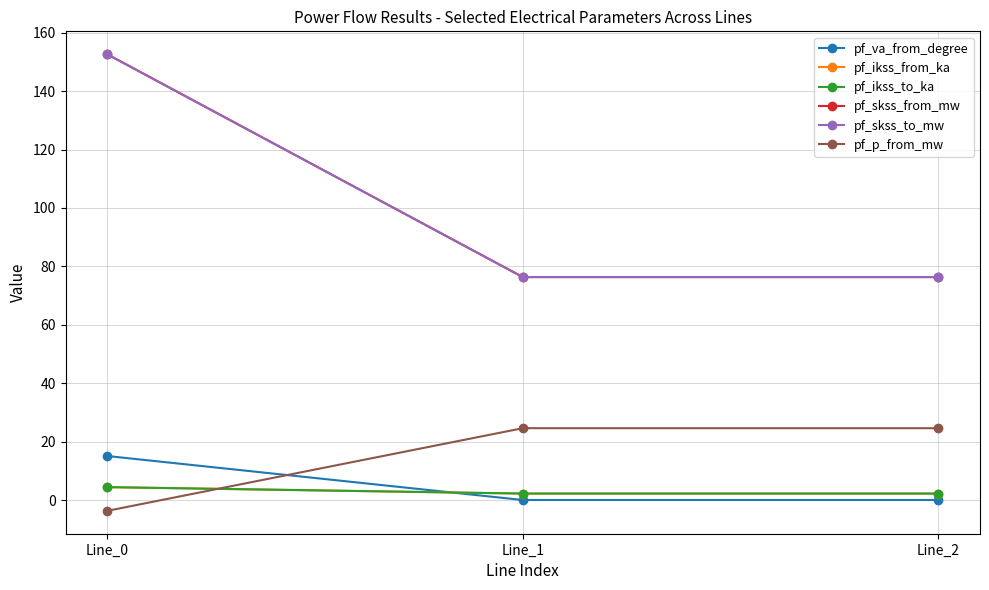

At which label does pf_ikss_from_ka reach its minimum?

Line_1